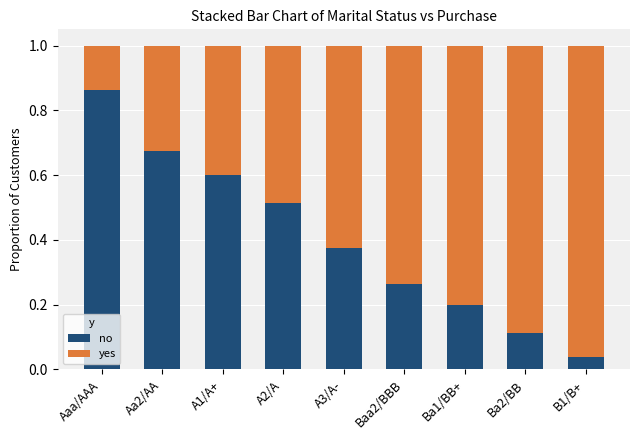

List the labels in order of no value, largest first.

Aaa/AAA, Aa2/AA, A1/A+, A2/A, A3/A-, Baa2/BBB, Ba1/BB+, Ba2/BB, B1/B+